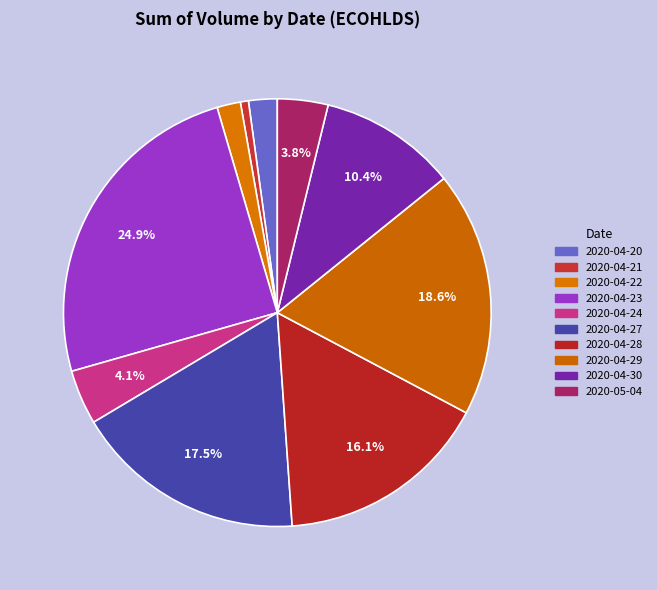

How many slices are in this pie chart?

10